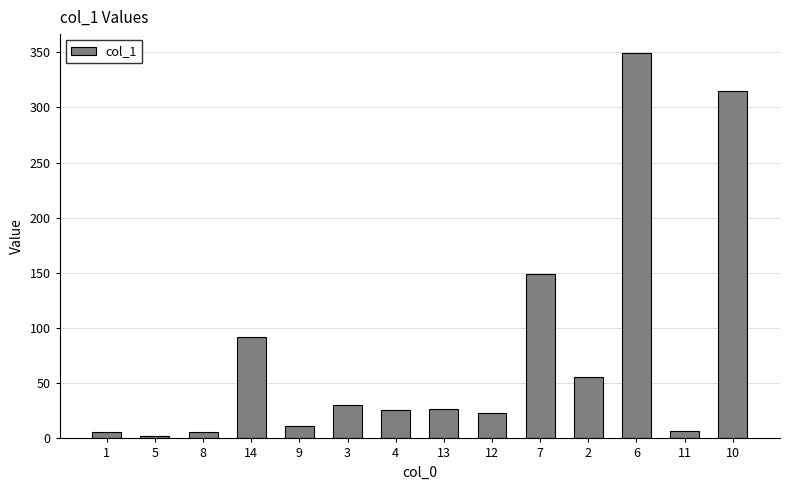

Approximately how many times larger is the value at 11 compared to 9?

0.6